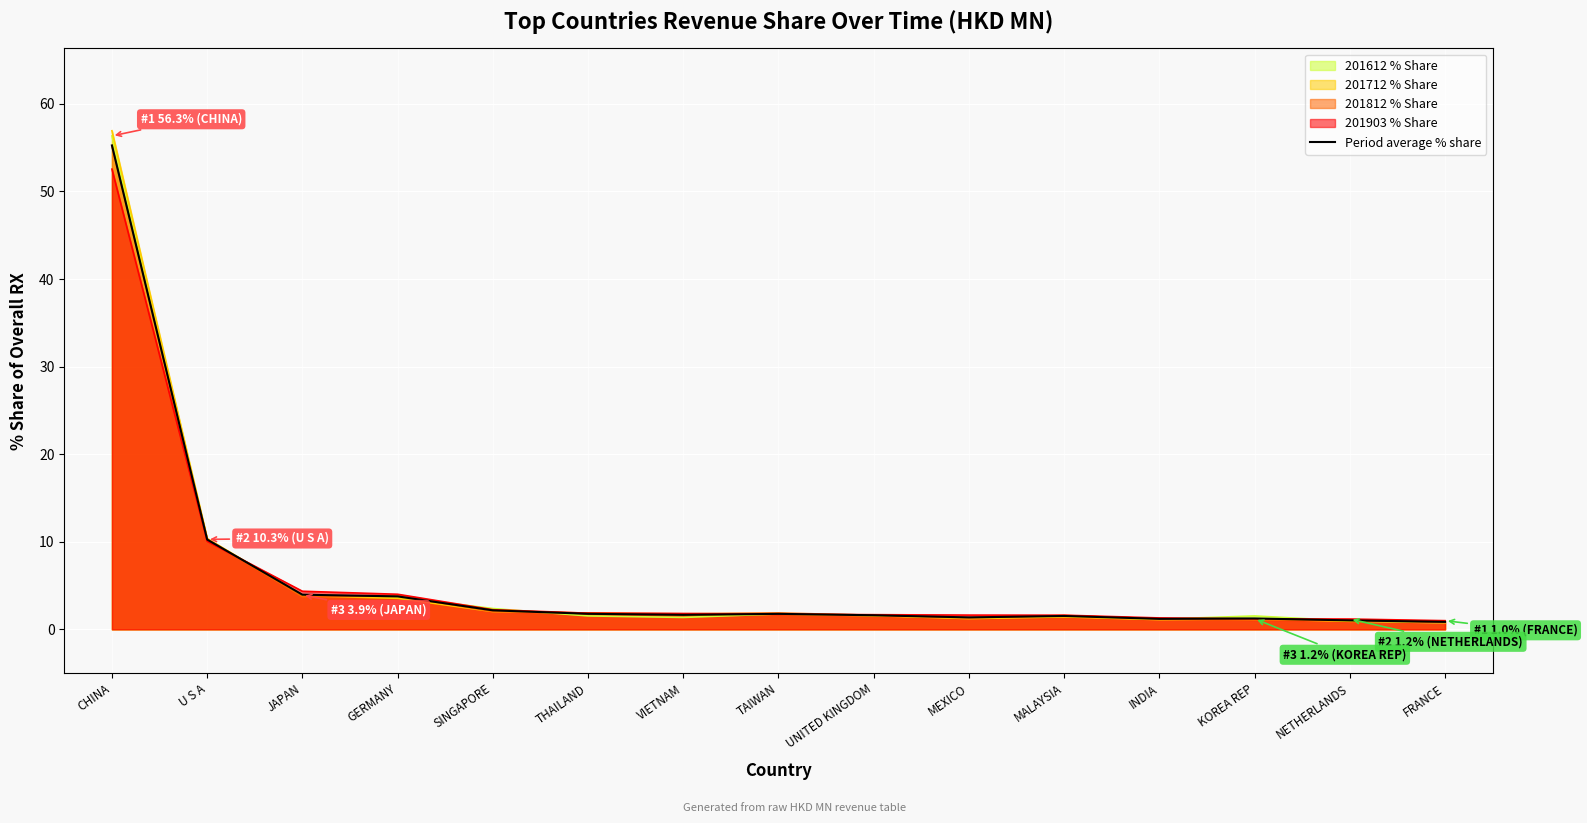

At which category does the data reach its first local valley?

VIETNAM